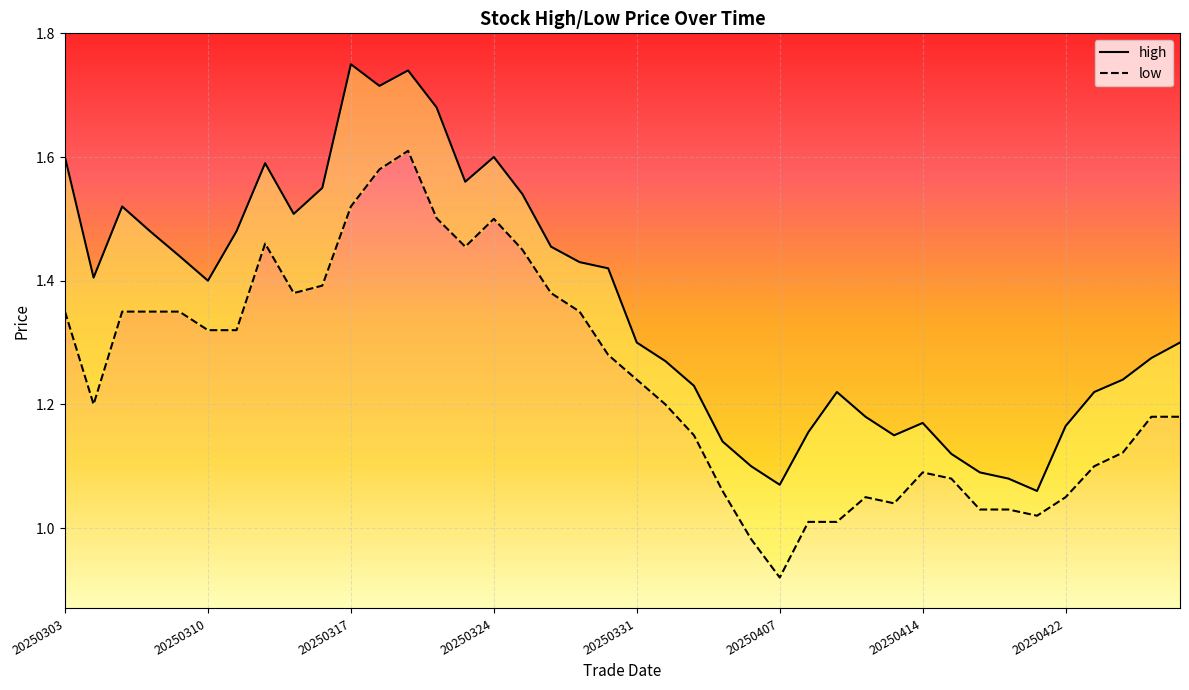

Between 29 and 38, which is larger?

38